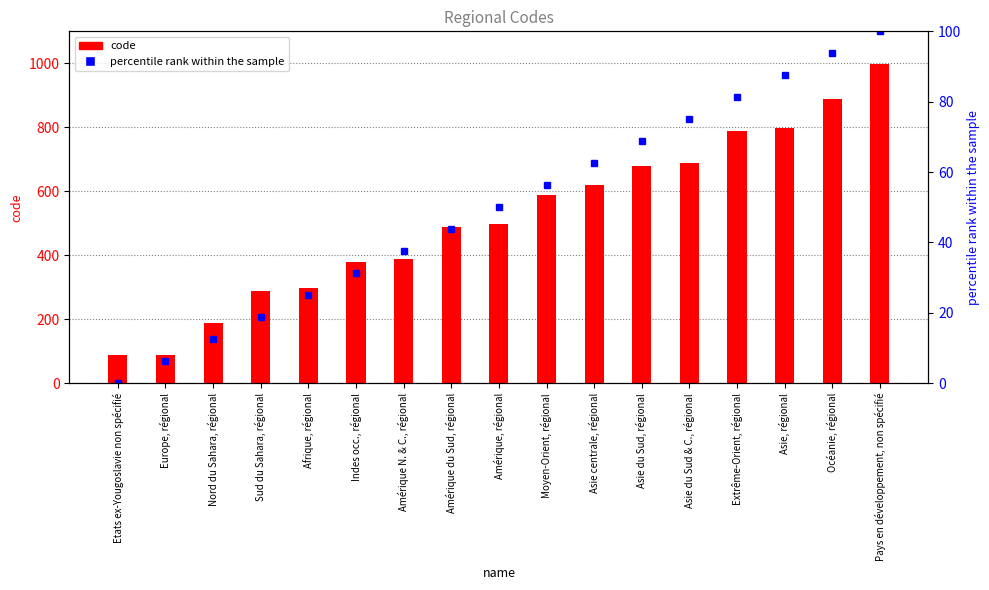

List the series in order of their peak value, lowest first.

percentile rank within the sample, code